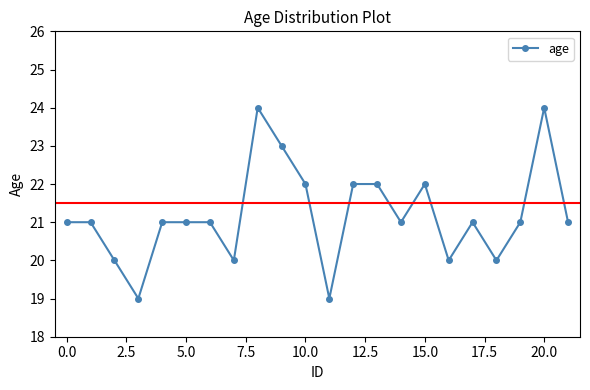

What is the difference between the second highest and second lowest values?

5